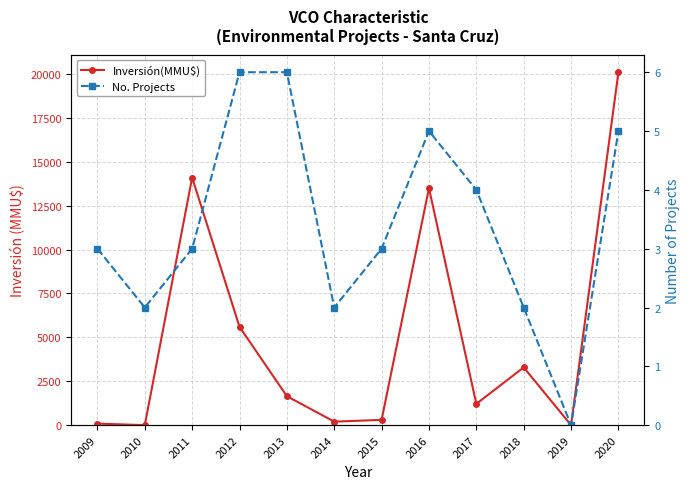

What is the highest value of the No. Projects series?

6